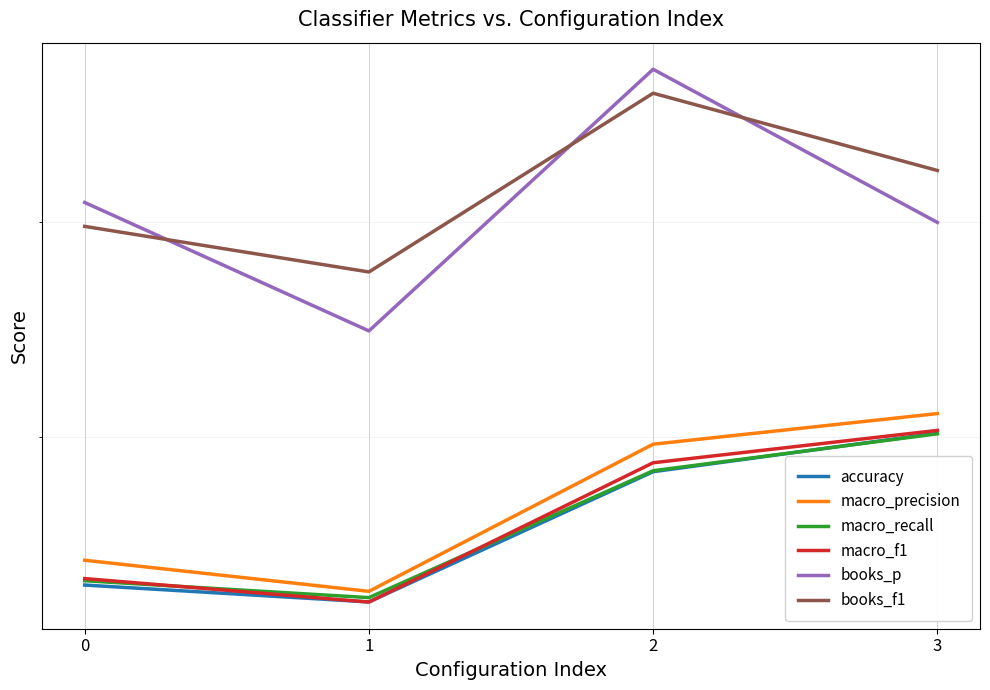

At which label is macro_recall closest to 0?

1